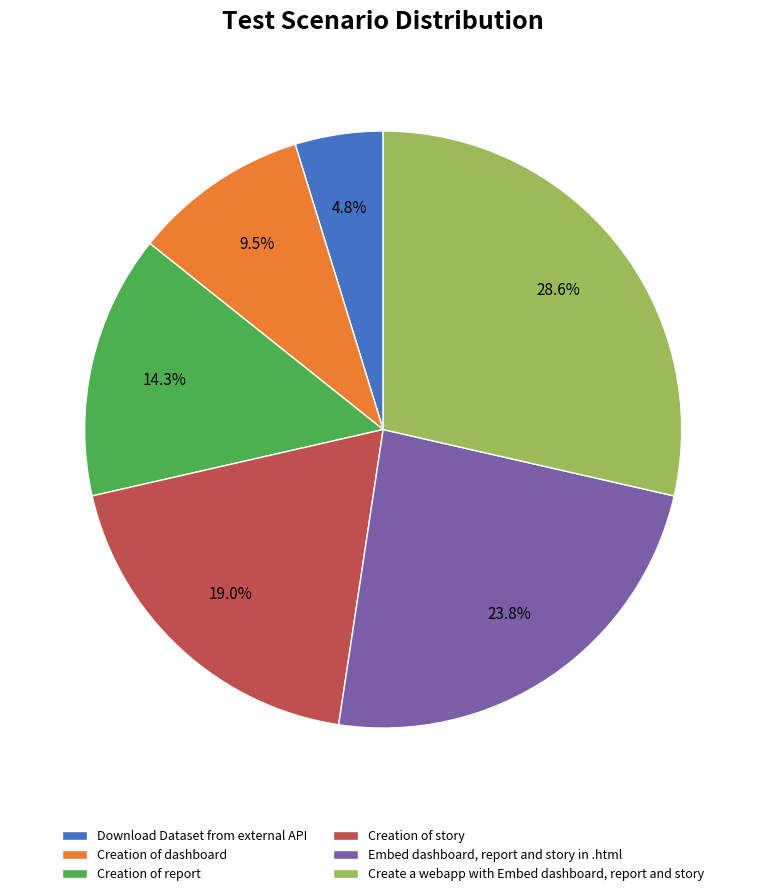

The Create a webapp with Embed dashboard, report and story slice represents 29% of the pie. True or false?

True